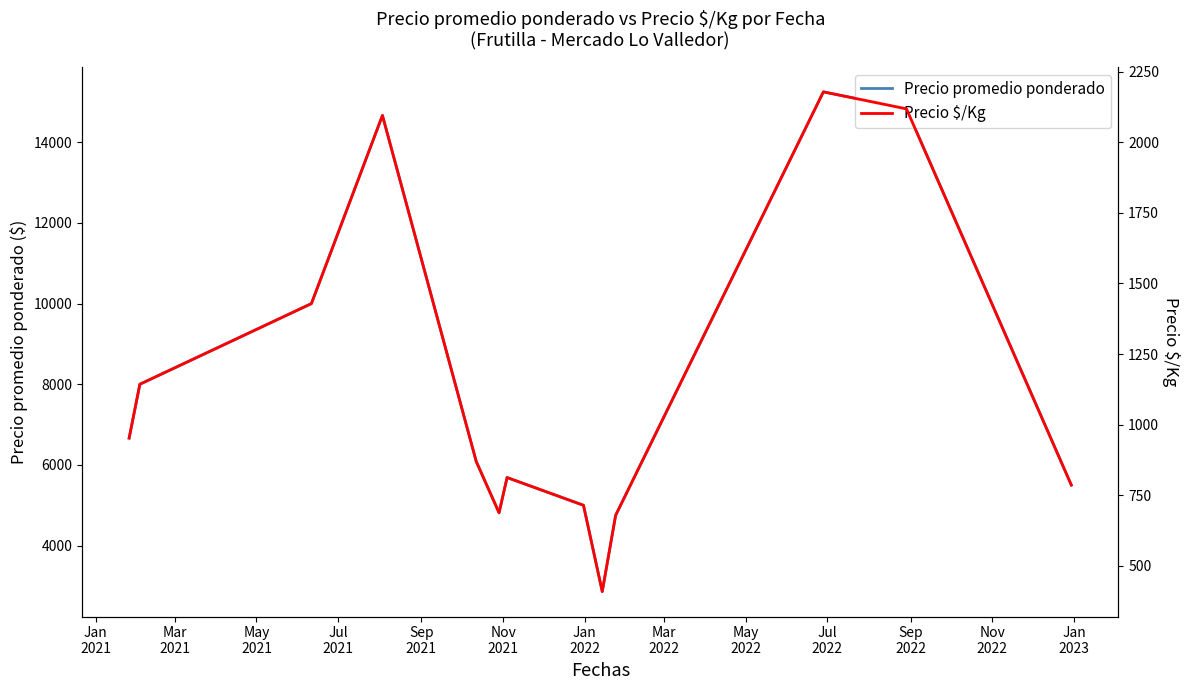

What is the maximum value for Precio promedio ponderado?

15250.0